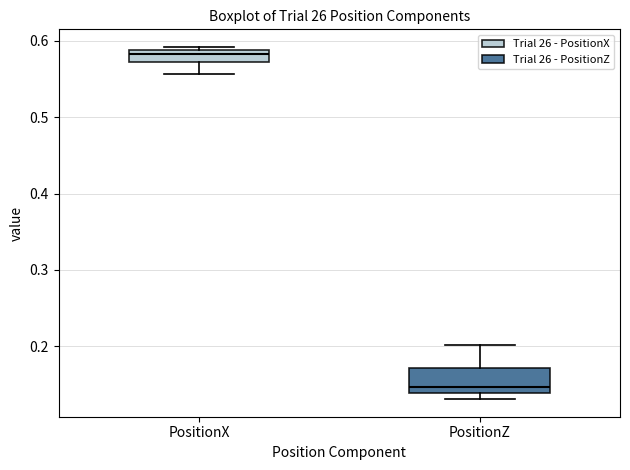

Reading left to right, transcribe this box plot: for each box, give where its median line is, the range the box spans, and where its two whiskers end, as read against the y-axis. The values are not printed on the chart, so give them approximately, as read against the axis.

PositionX: median 0.58, box 0.57 to 0.59, whiskers 0.56 to 0.59 (just above the box's upper edge)
PositionZ: median 0.15, box 0.14 to 0.17, whiskers 0.13 to 0.20